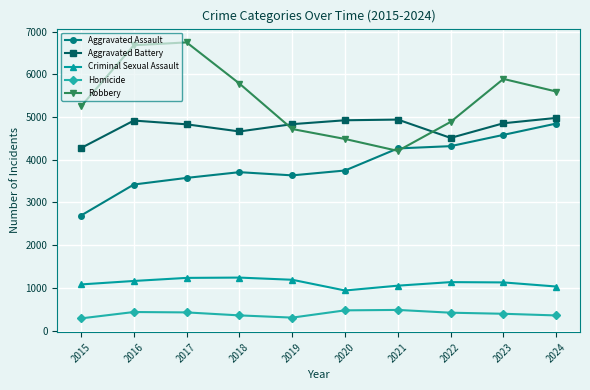

What is the value of the Criminal Sexual Assault point at the 8th from the left?

1136